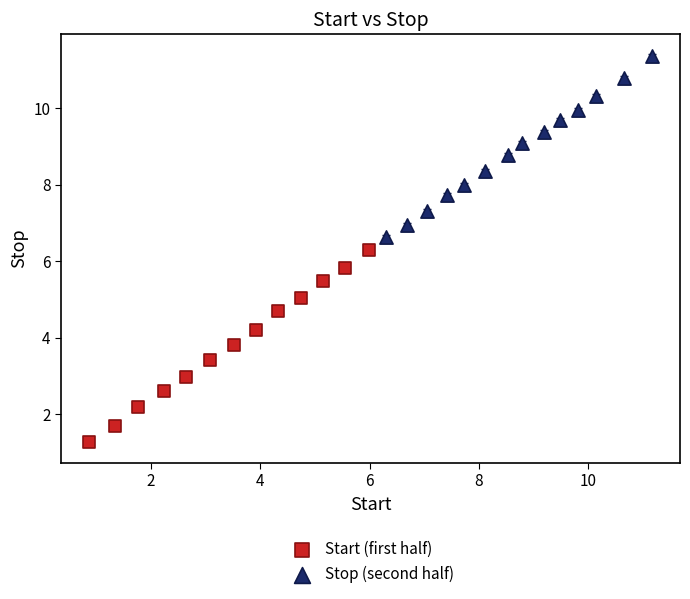

Which series reaches the minimum Y coordinate?

Start (first half)